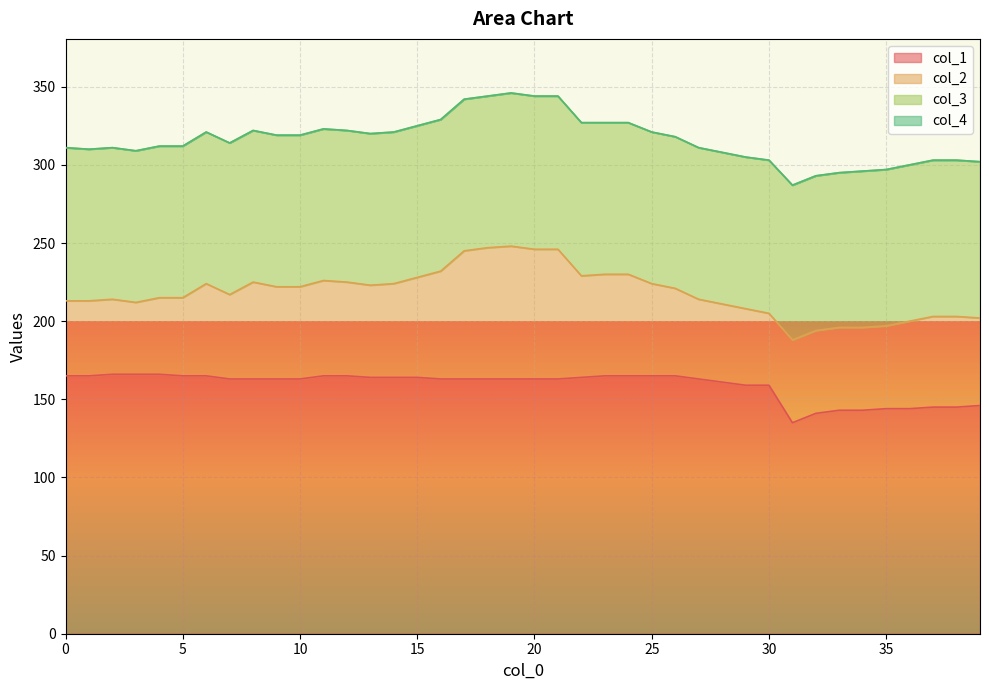

Which series has the largest total across all categories?

col_1